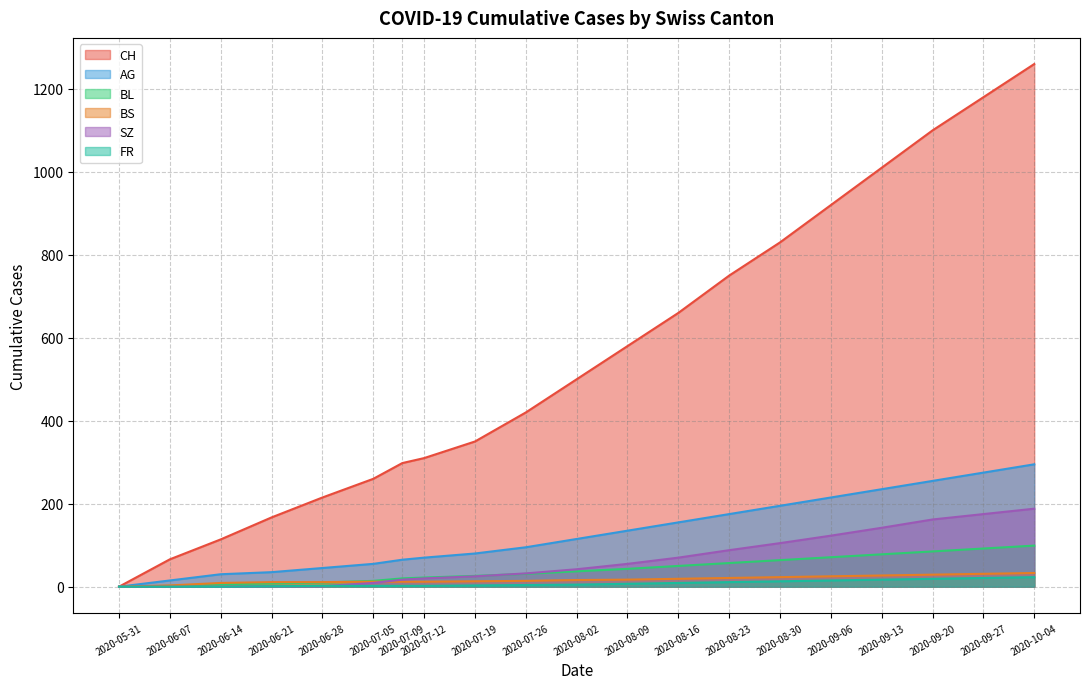

What is the sum of all CH values?

10990